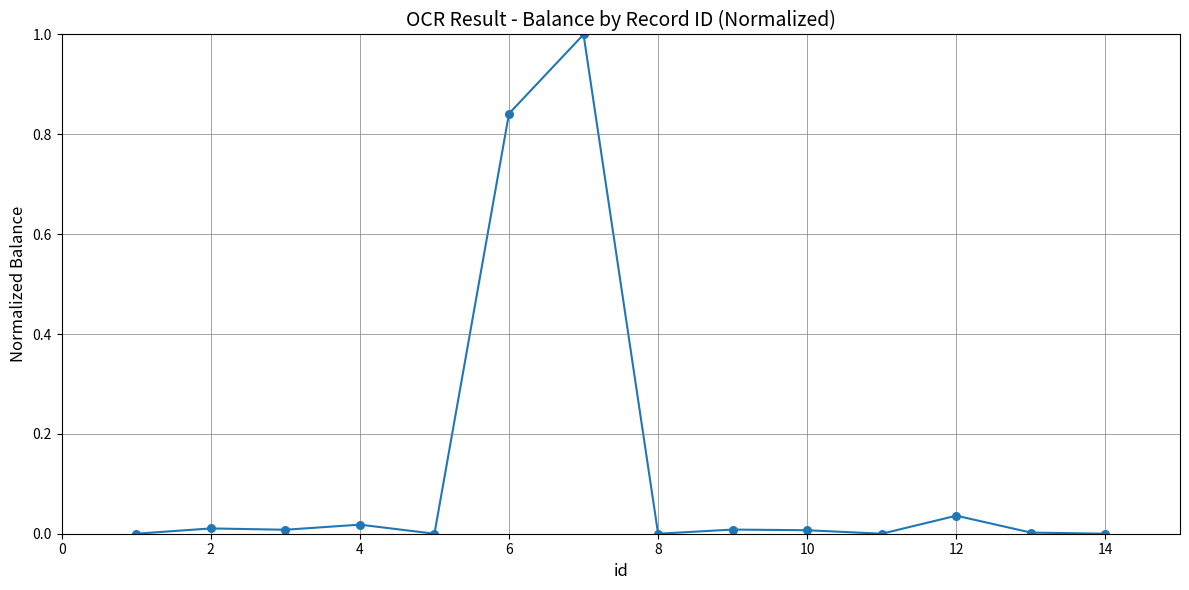

What is the greatest value displayed?

1.0